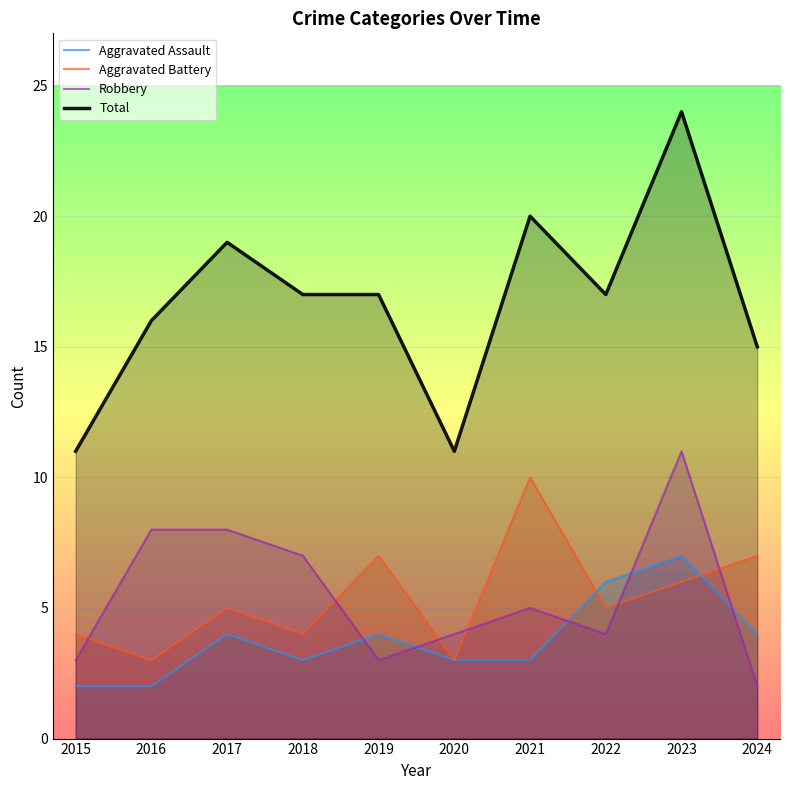

Reading left to right, transcribe all the data shown in this chart.

Aggravated Assault: 2015=2	2016=2	2017=4	2018=3	2019=4	2020=3	2021=3	2022=6	2023=7	2024=4
Aggravated Battery: 2015=4	2016=3	2017=5	2018=4	2019=7	2020=3	2021=10	2022=5	2023=6	2024=7
Robbery: 2015=3	2016=8	2017=8	2018=7	2019=3	2020=4	2021=5	2022=4	2023=11	2024=2
Total: 2015=11	2016=16	2017=19	2018=17	2019=17	2020=11	2021=20	2022=17	2023=24	2024=15